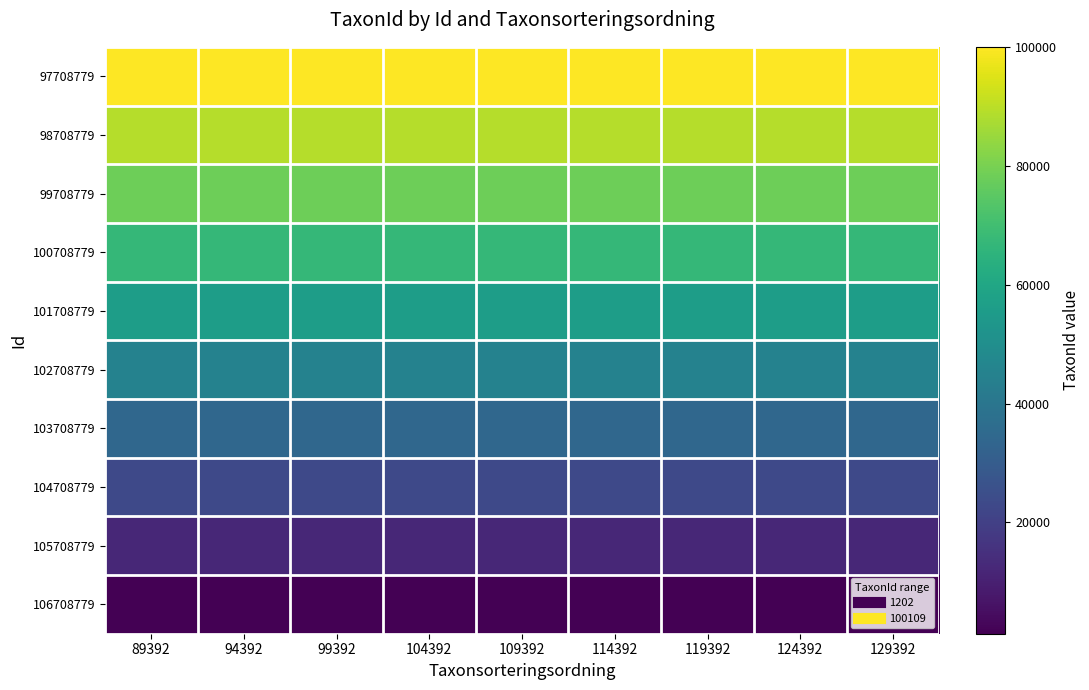

Reading left to right, what are all the values shown in this chart?

97708779: 89392=100109.0	94392=100109.0	99392=100109.0	104392=100109.0	109392=100109.0	114392=100109.0	119392=100109.0	124392=100109.0	129392=100109.0
98708779: 89392=89119.3	94392=89119.3	99392=89119.3	104392=89119.3	109392=89119.3	114392=89119.3	119392=89119.3	124392=89119.3	129392=89119.3
99708779: 89392=78129.7	94392=78129.7	99392=78129.7	104392=78129.7	109392=78129.7	114392=78129.7	119392=78129.7	124392=78129.7	129392=78129.7
100708779: 89392=67140.0	94392=67140.0	99392=67140.0	104392=67140.0	109392=67140.0	114392=67140.0	119392=67140.0	124392=67140.0	129392=67140.0
101708779: 89392=56150.3	94392=56150.3	99392=56150.3	104392=56150.3	109392=56150.3	114392=56150.3	119392=56150.3	124392=56150.3	129392=56150.3
102708779: 89392=45160.7	94392=45160.7	99392=45160.7	104392=45160.7	109392=45160.7	114392=45160.7	119392=45160.7	124392=45160.7	129392=45160.7
103708779: 89392=34171.0	94392=34171.0	99392=34171.0	104392=34171.0	109392=34171.0	114392=34171.0	119392=34171.0	124392=34171.0	129392=34171.0
104708779: 89392=23181.3	94392=23181.3	99392=23181.3	104392=23181.3	109392=23181.3	114392=23181.3	119392=23181.3	124392=23181.3	129392=23181.3
105708779: 89392=12191.7	94392=12191.7	99392=12191.7	104392=12191.7	109392=12191.7	114392=12191.7	119392=12191.7	124392=12191.7	129392=12191.7
106708779: 89392=1202.0	94392=1202.0	99392=1202.0	104392=1202.0	109392=1202.0	114392=1202.0	119392=1202.0	124392=1202.0	129392=1202.0